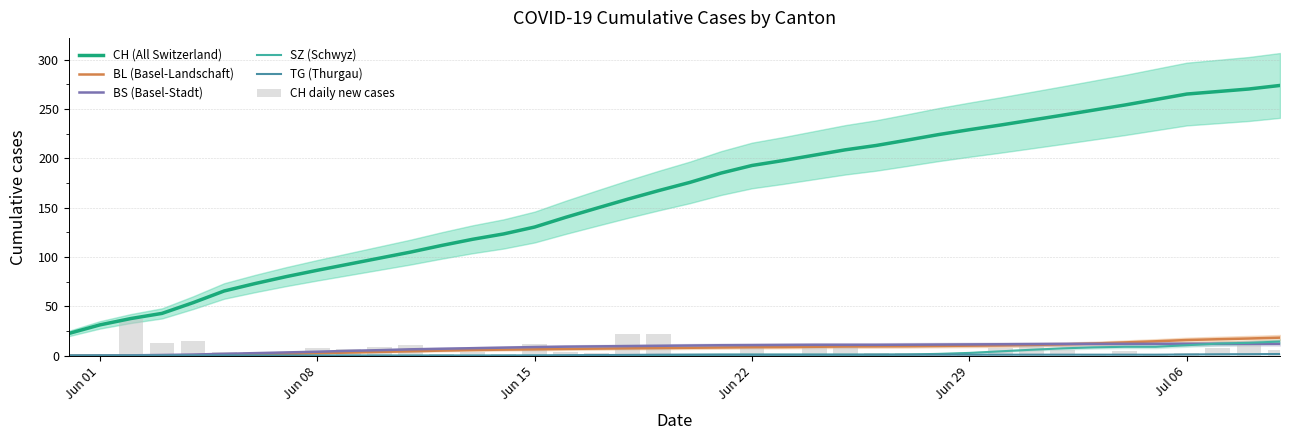

What is the highest value of the CH daily new cases series?

37.0